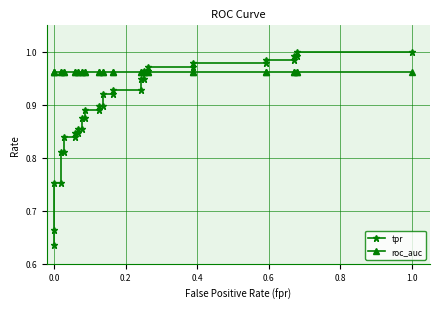

True or false: tpr has more than 1 points higher than both neighbors.

False